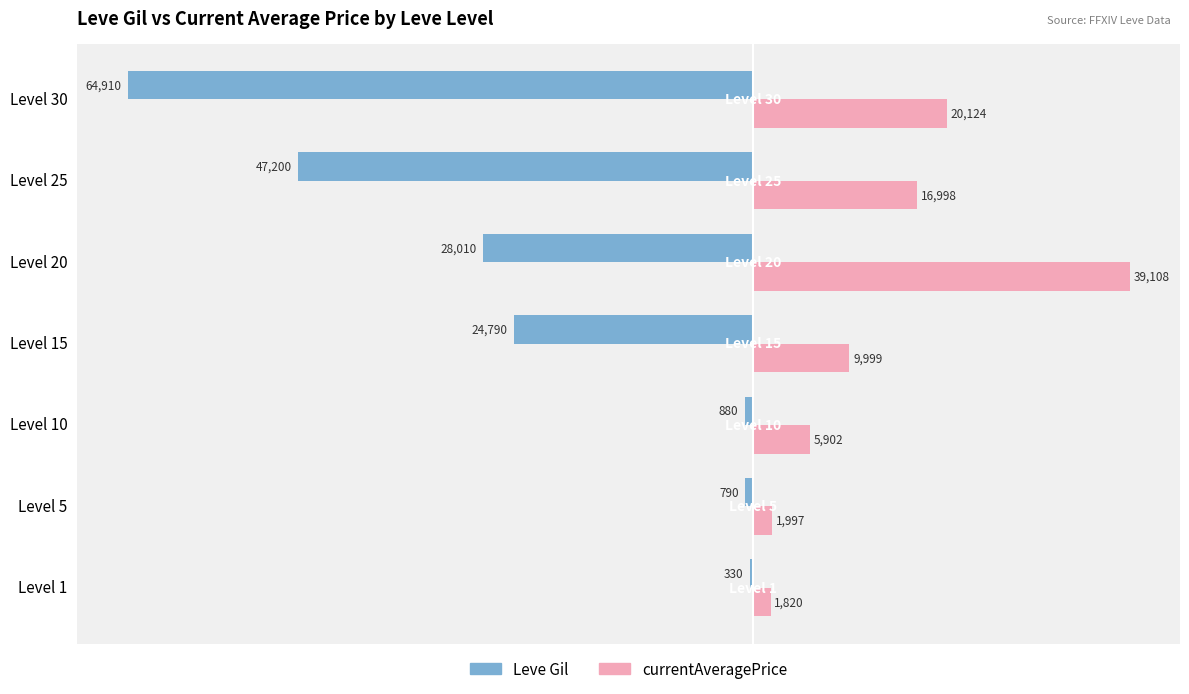

What is the maximum value shown in the chart?

39108